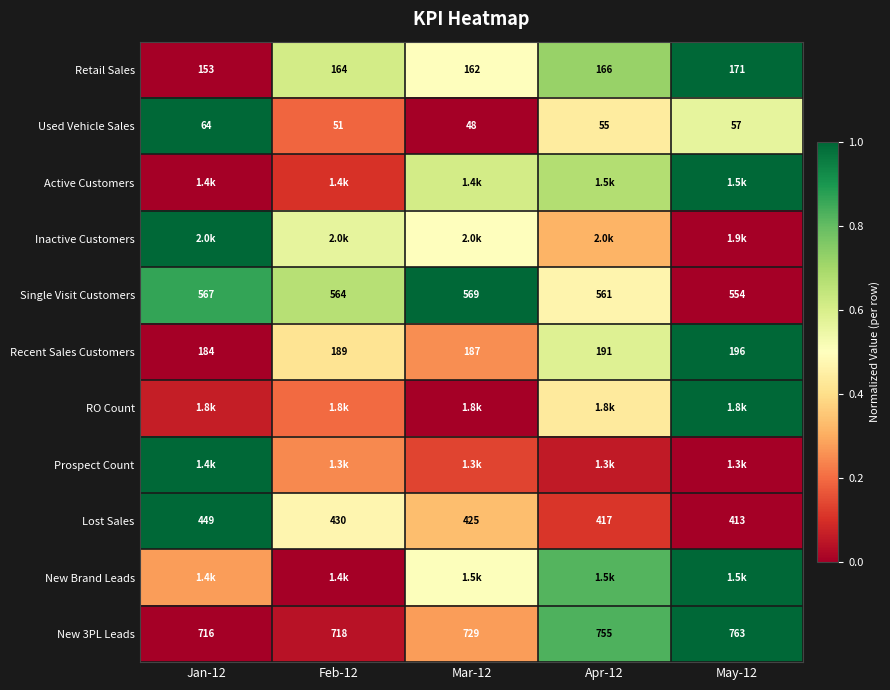

At how many categories does at least one series exceed 0?

5